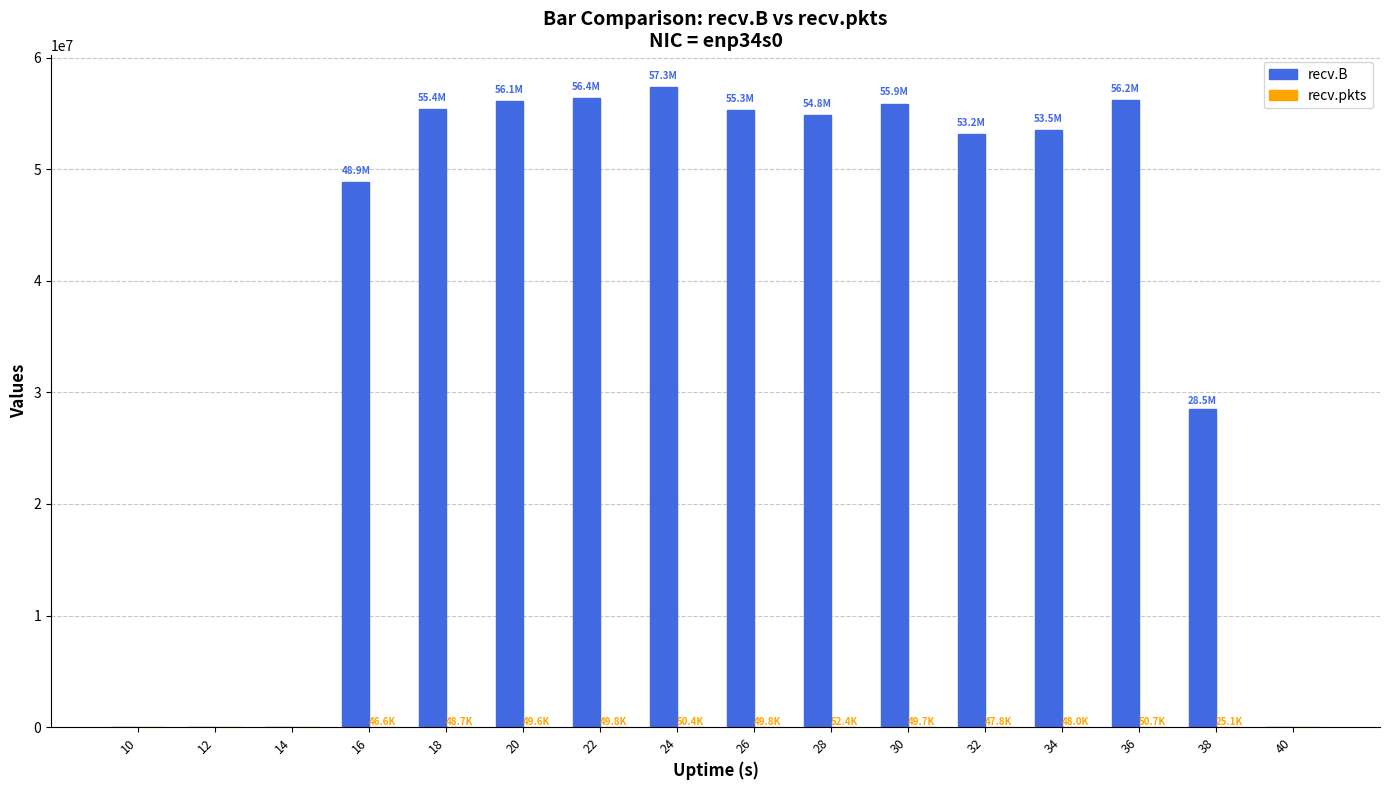

Which series has the largest total across all categories?

recv.B